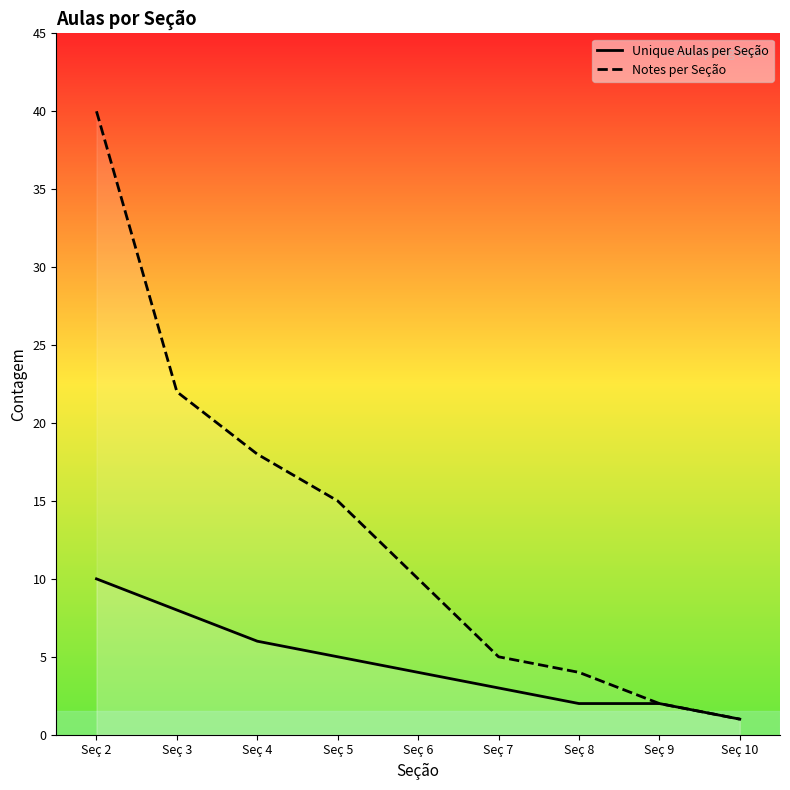

True or false: Unique Aulas per Seção and Notes per Seção cross at least once.

False